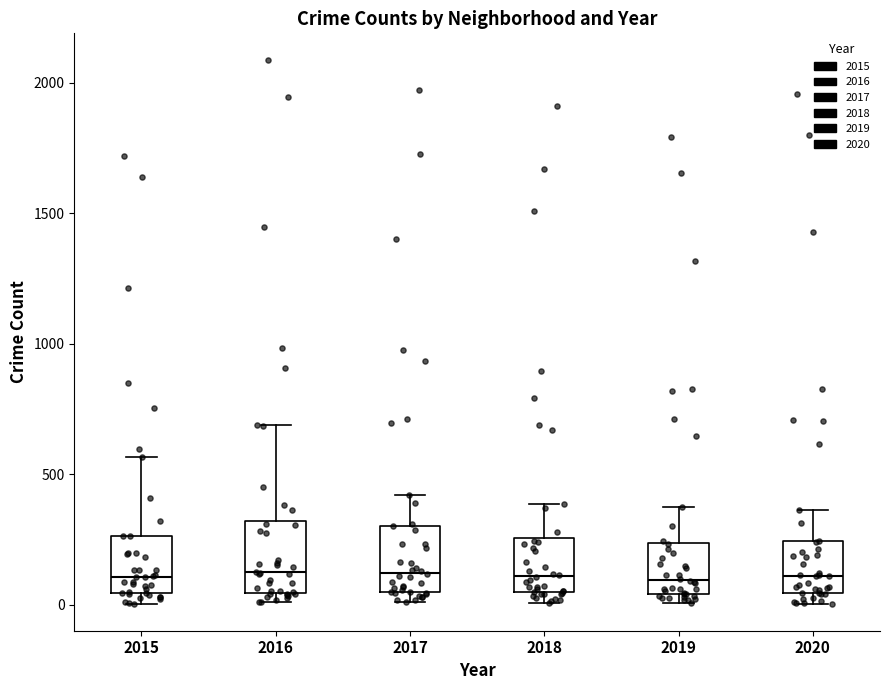

Reading left to right, read every box against the y-axis: the position of its median line, the range the box covers, and the ends of its whiskers. The values are not printed on the chart, so give them approximately, as read against the axis.

2015: median 100, box 50 to 250, whiskers 0 to 550
2016: median 150, box 50 to 300, whiskers 0 to 700
2017: median 100, box 50 to 300, whiskers 0 to 400
2018: median 100, box 50 to 250, whiskers 0 to 400
2019: median 100, box 50 to 250, whiskers 0 to 400
2020: median 100, box 50 to 250, whiskers 0 to 350